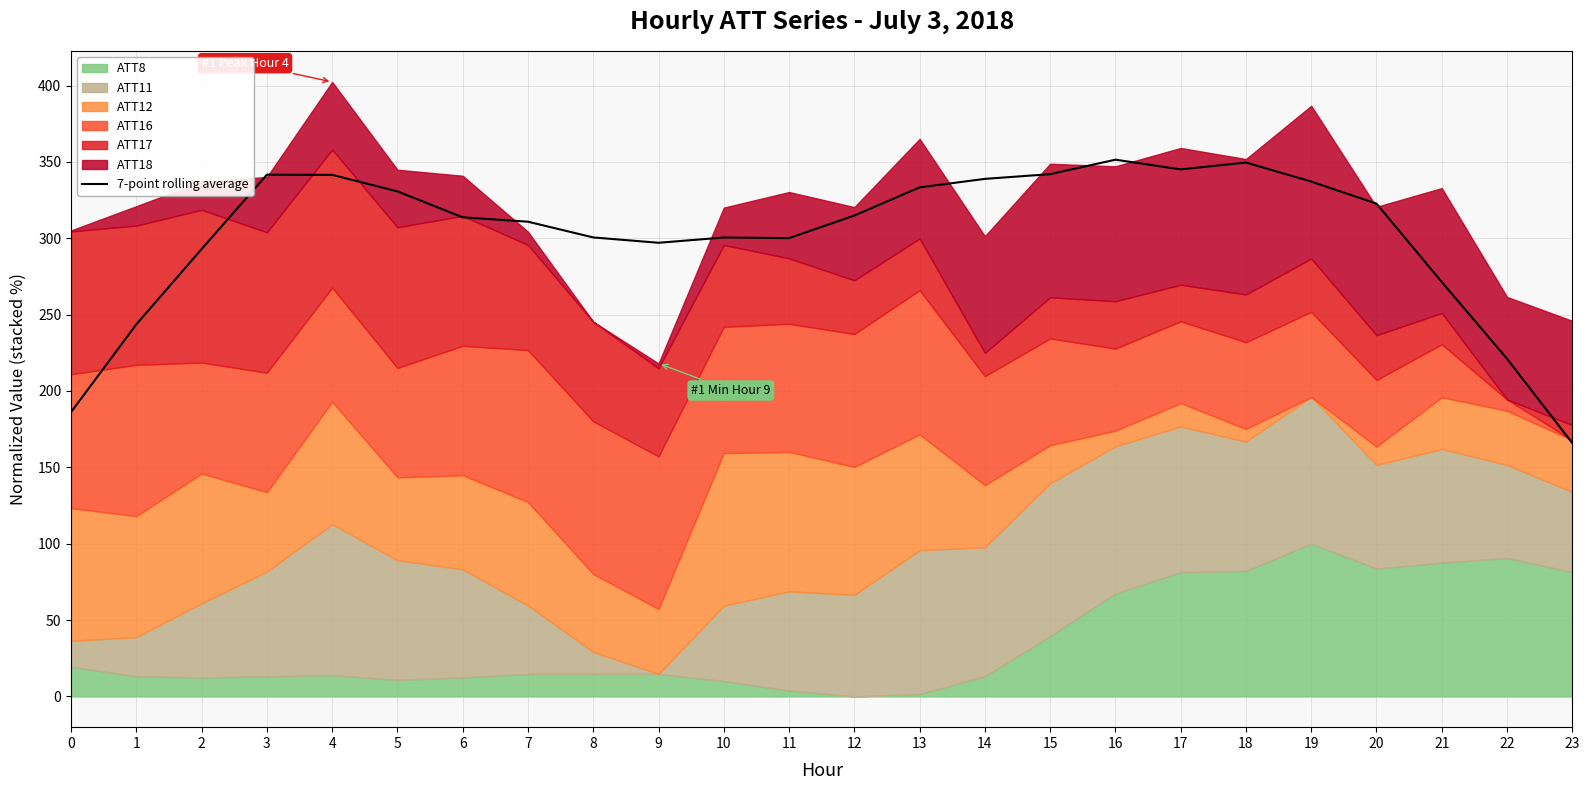

Which label corresponds to the smallest value in the chart?

23